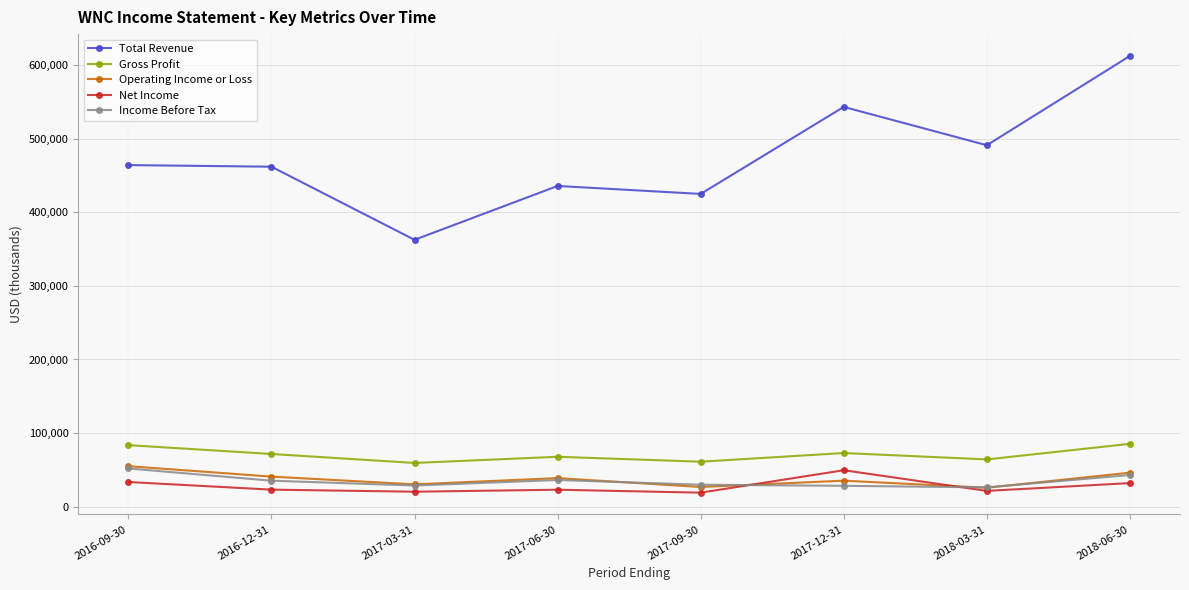

What is the maximum value shown in the chart?

612700